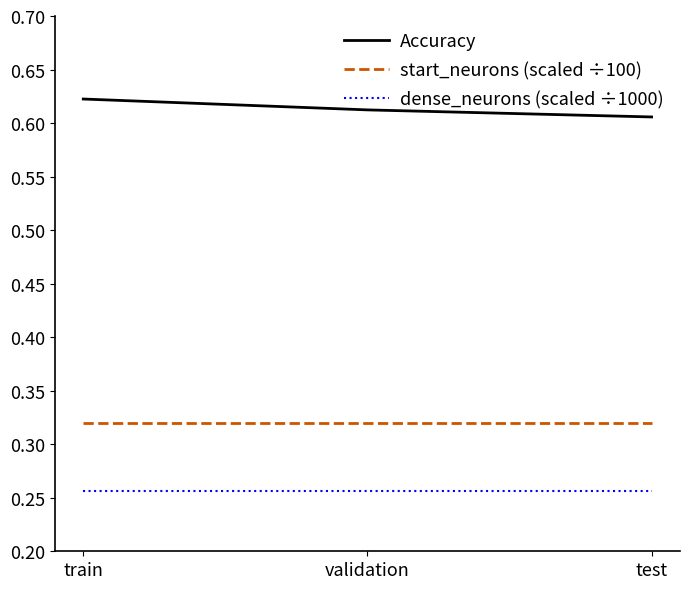

What is the difference between the highest and lowest values at train?

0.4